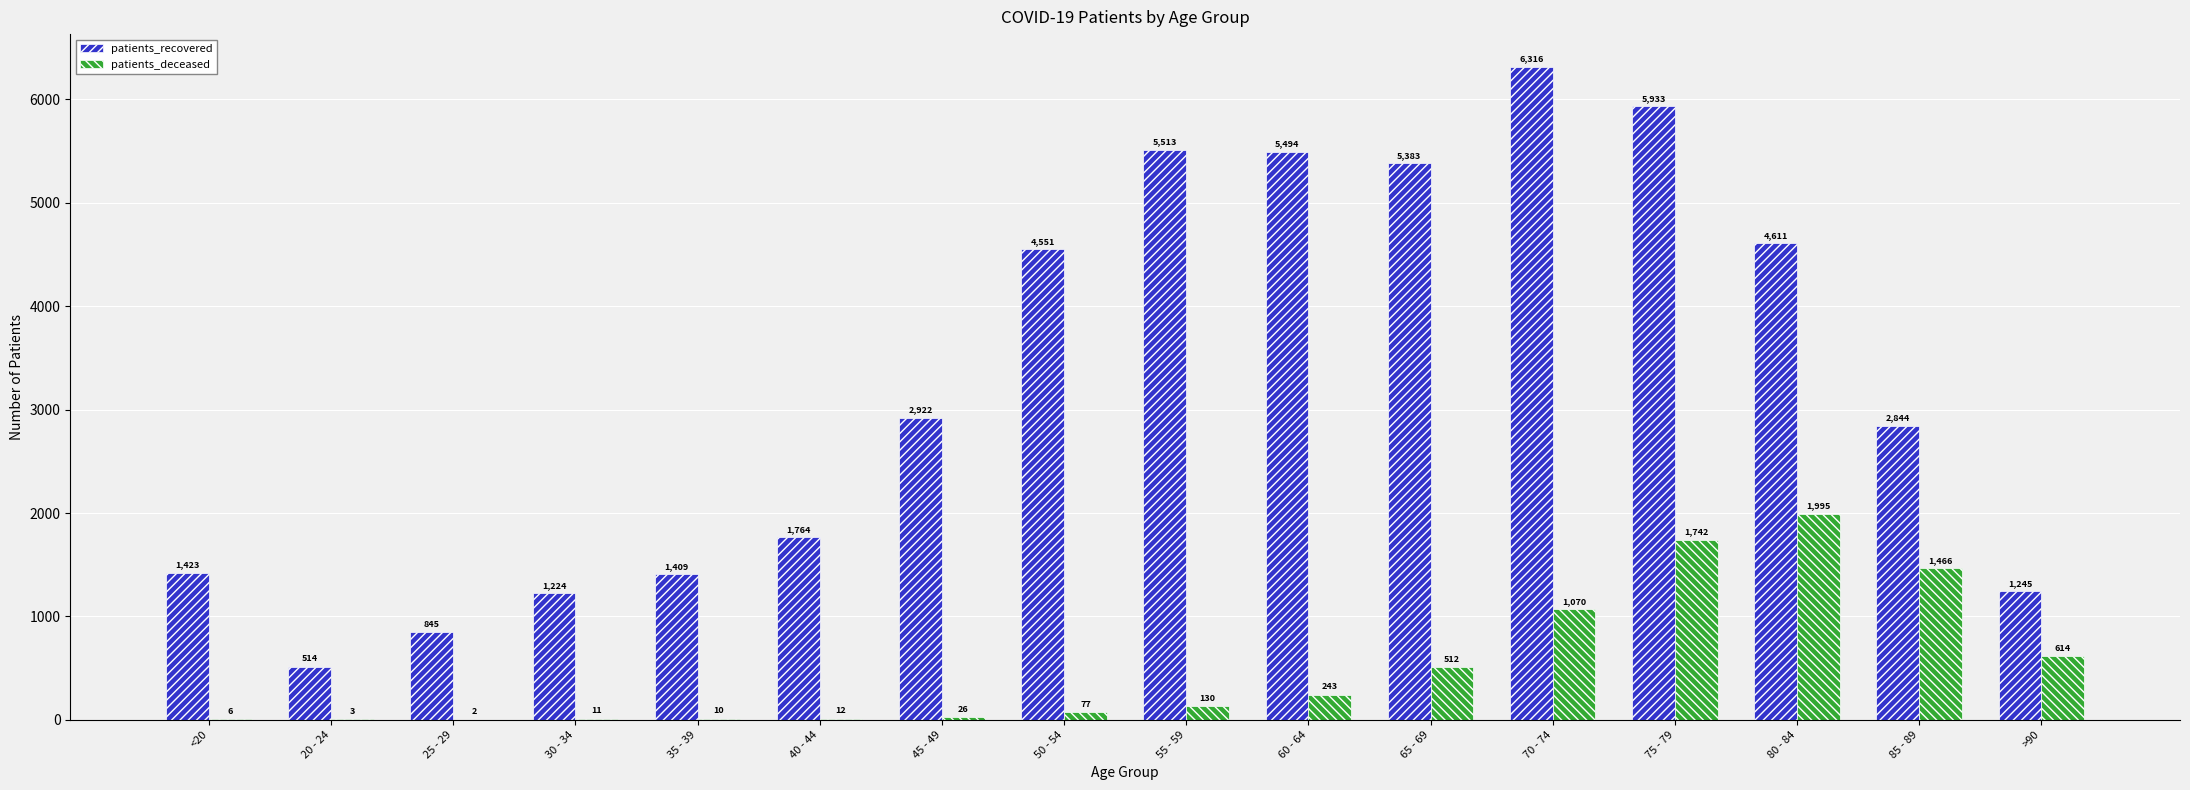

What is the highest value of the patients_deceased series?

1995